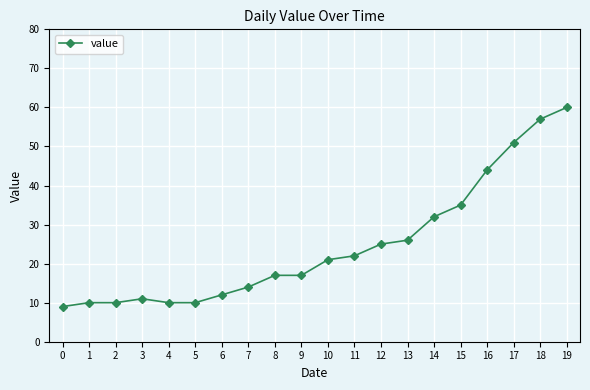

What is the value of the 18th point from the left?

51